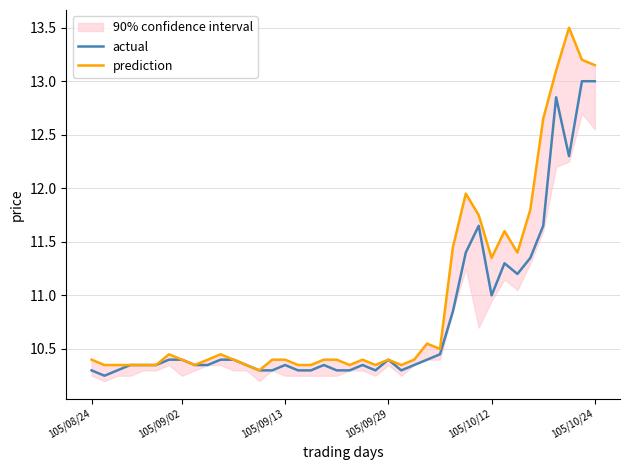

True or false: prediction has more than 1 interior local peaks.

True